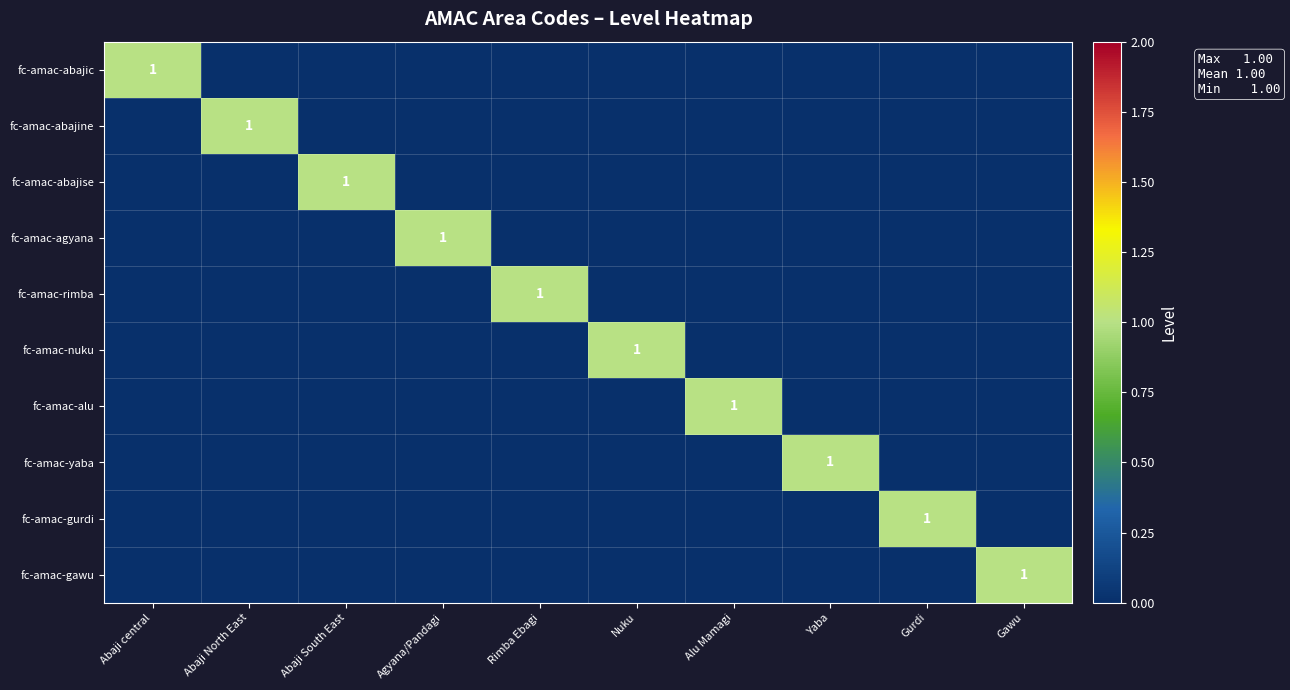

At which category is the sum across all series the highest?

Abaji central